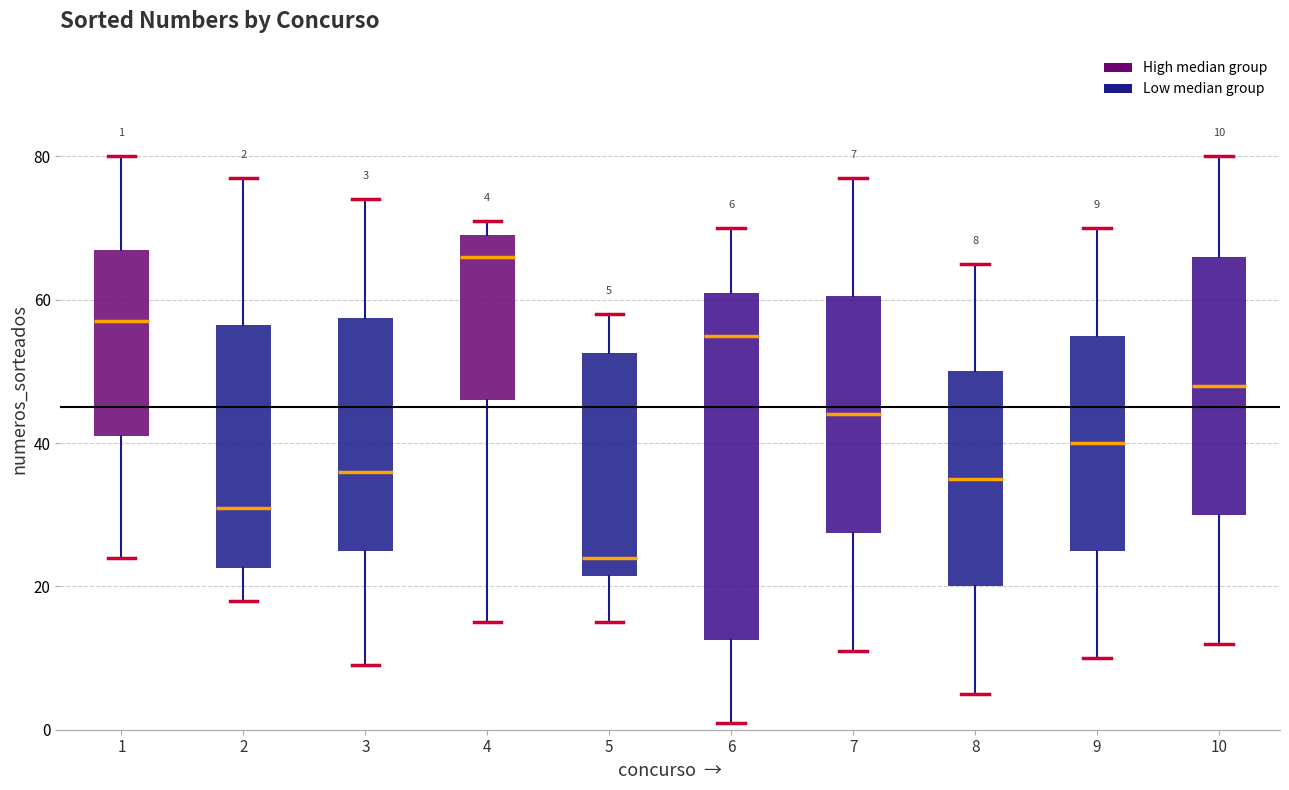

Which box is the tallest, from its lower edge to its upper edge?

6